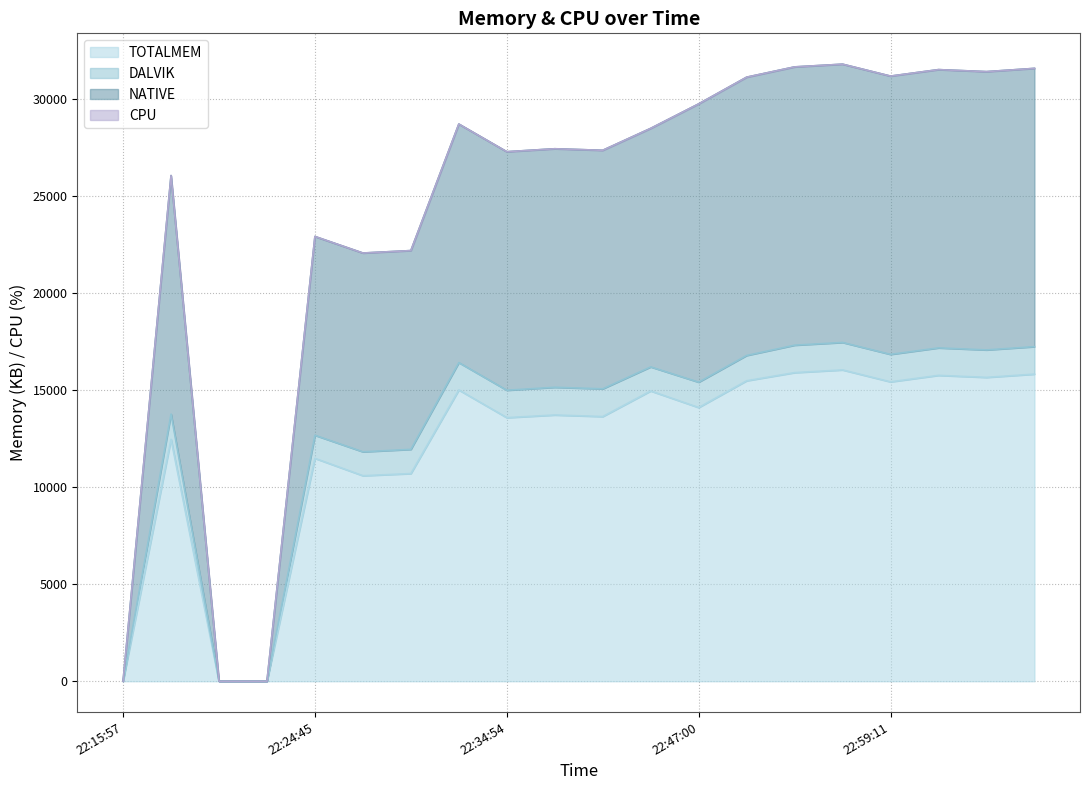

True or false: TOTALMEM and NATIVE cross at least once.

False